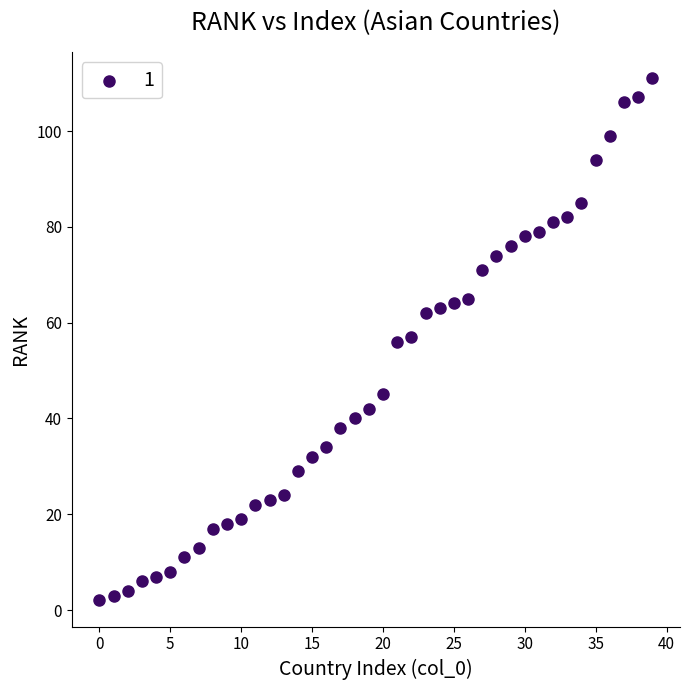

What is the range of Y values (max minus min)?

109